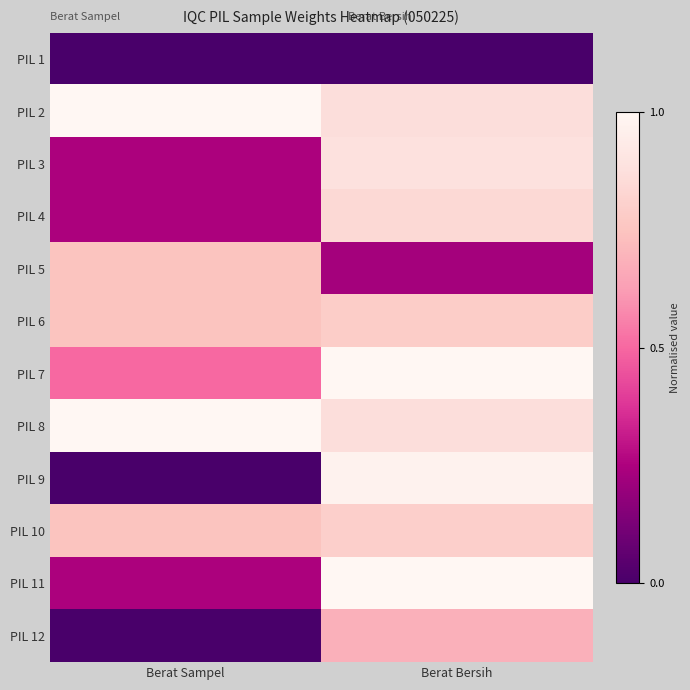

At how many categories does at least one series exceed 0?

2